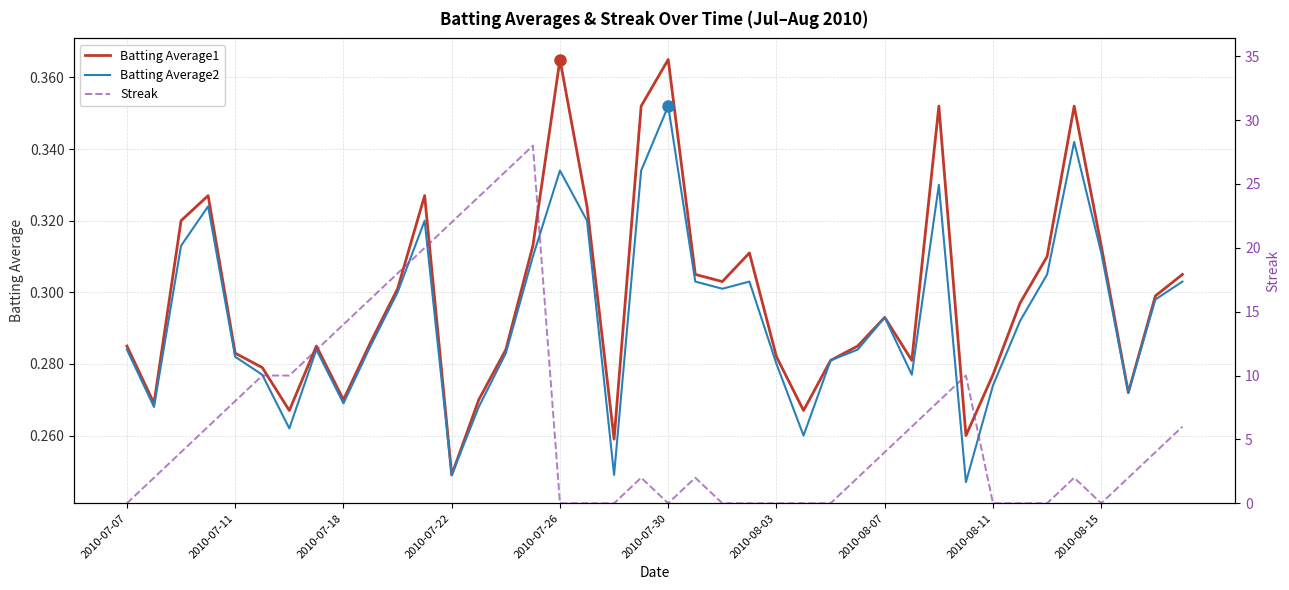

In Streak, how many points are higher than both neighbors (excluding endpoints)?

5